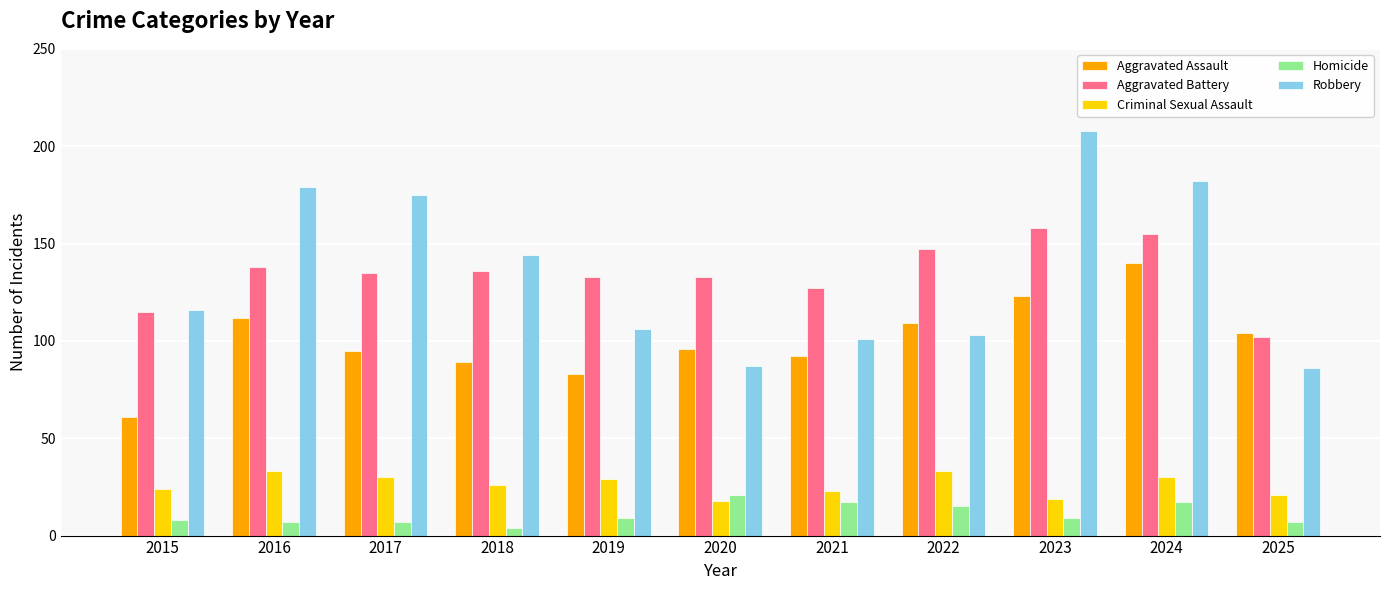

What is the value of the Criminal Sexual Assault bar at the 7th from the left?

23